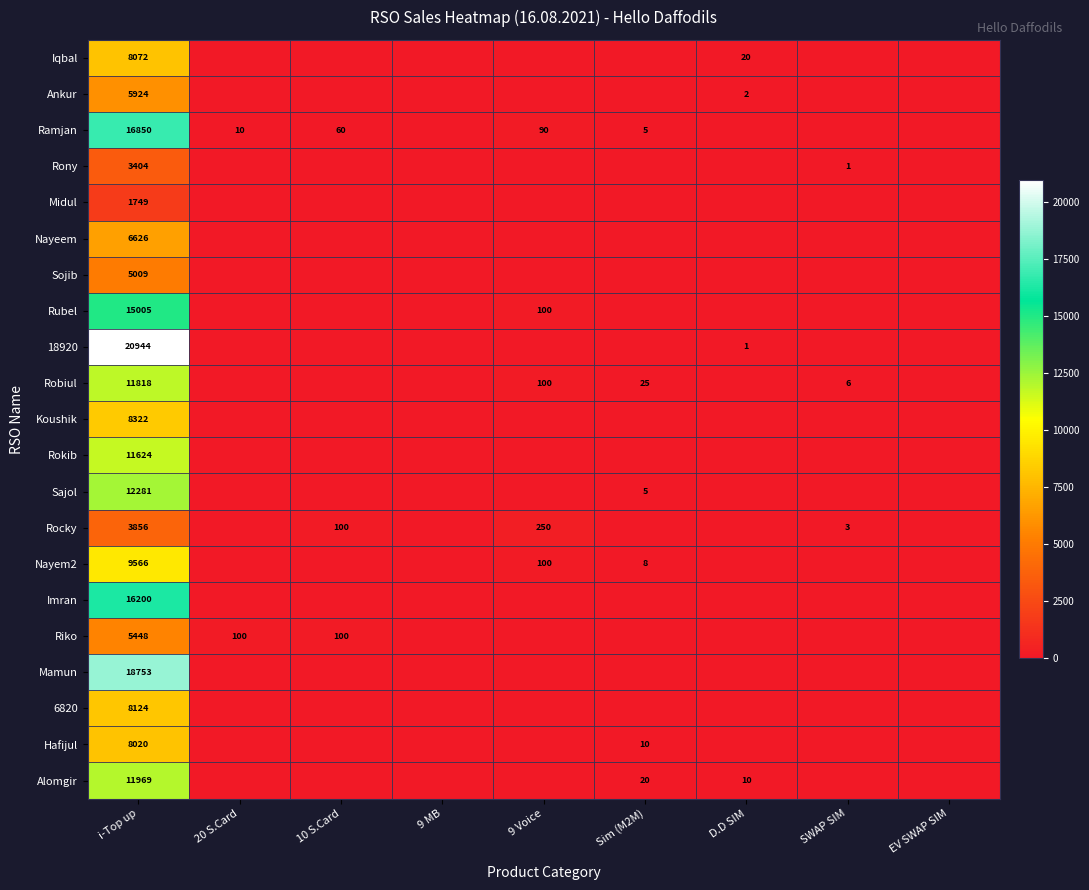

What is the maximum value shown in the chart?

20944